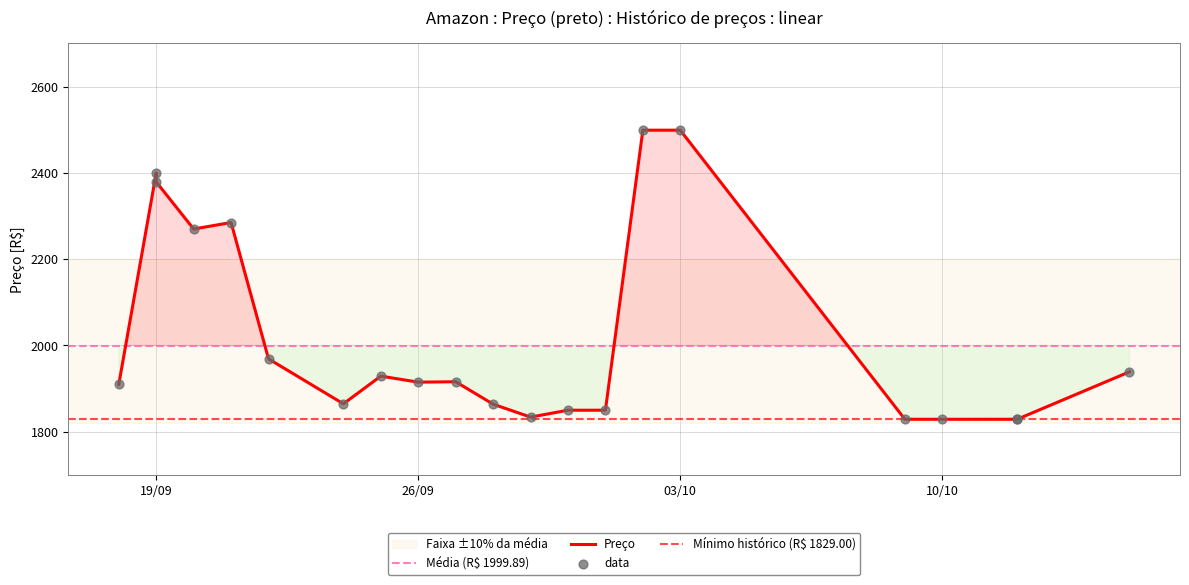

Which has a higher value, 2023-10-12 or 2023-09-25?

2023-09-25